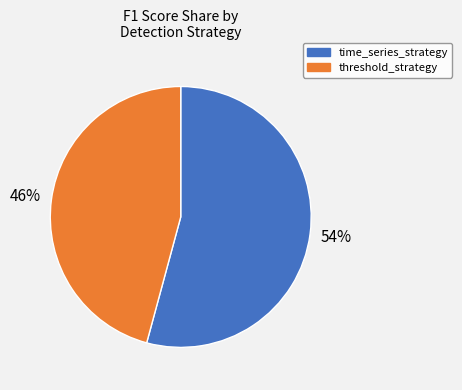

Which slice is the smallest?

threshold_strategy